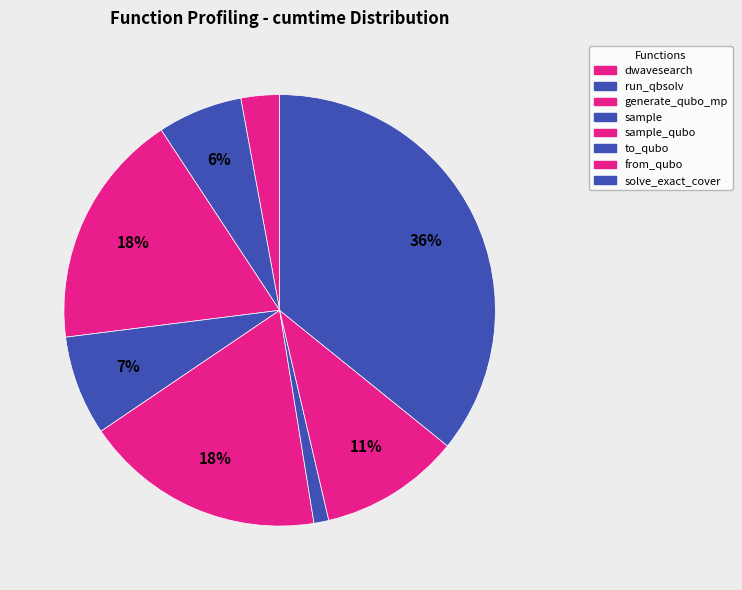

Count the number of slices in the pie.

8